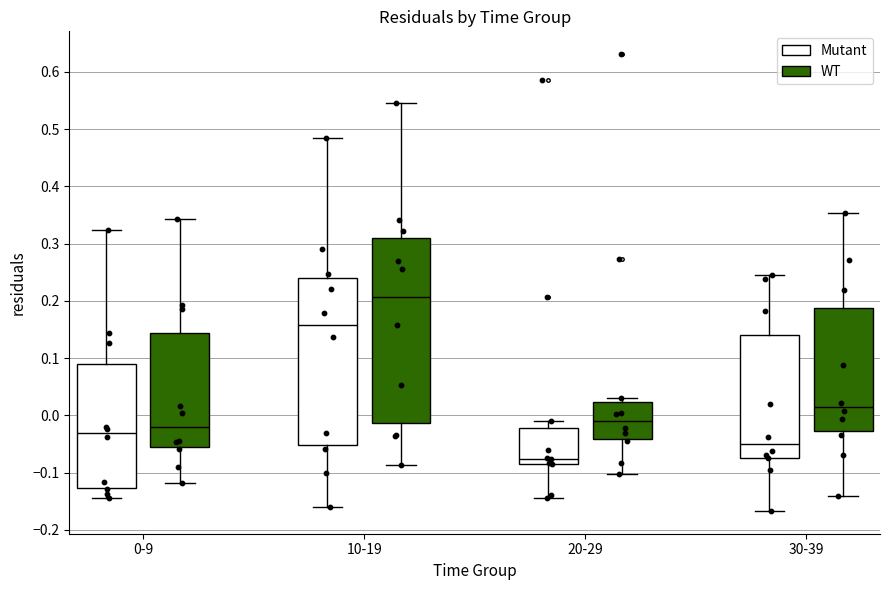

Which box has the lowest median line?

20-29 (Mutant)